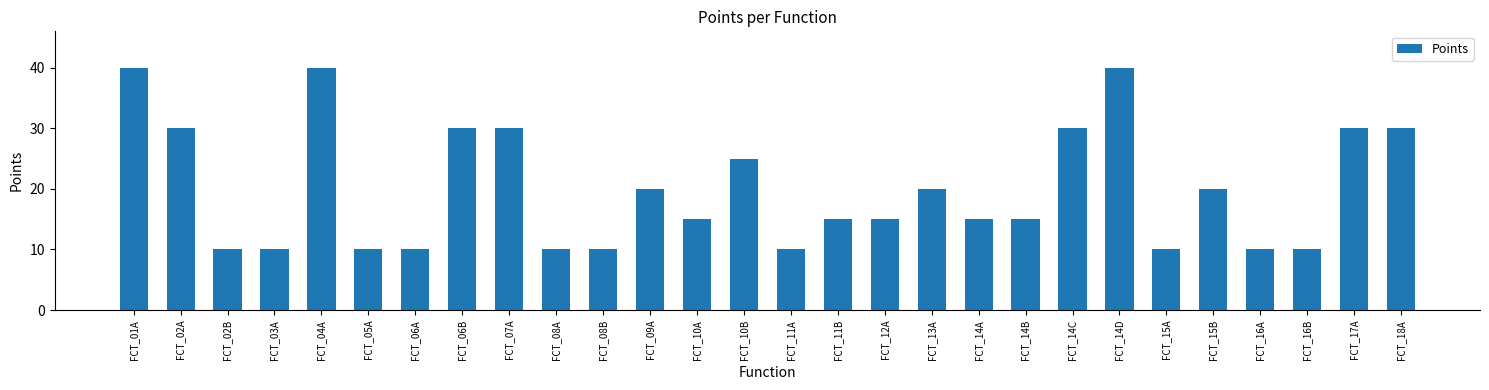

What is the label of the 4th bar from the left?

FCT_03A